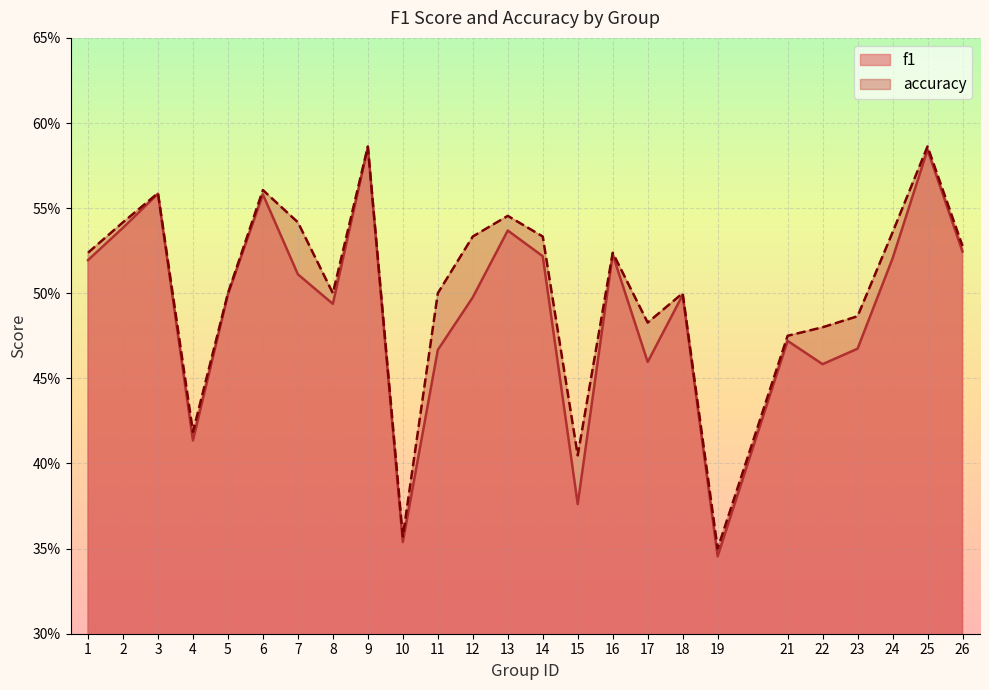

The f1 series shows 0.2 at 8. True or false?

False